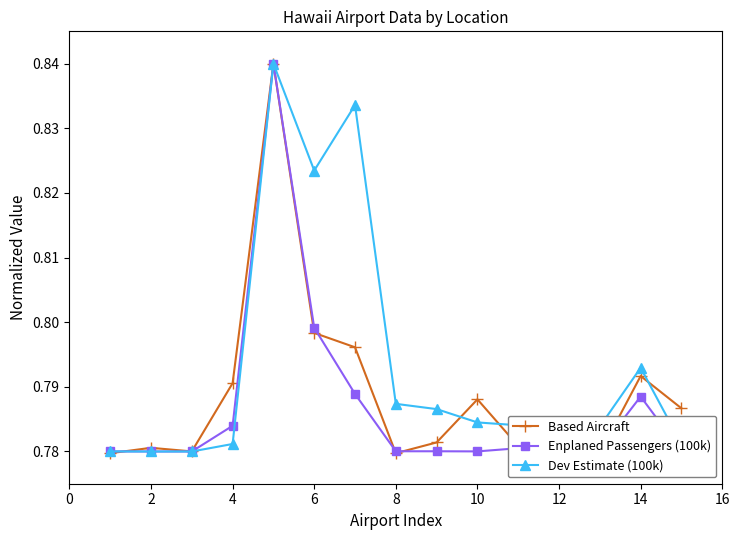

Is it true that Enplaned Passengers (100k) equals 1.4 at 4?

False